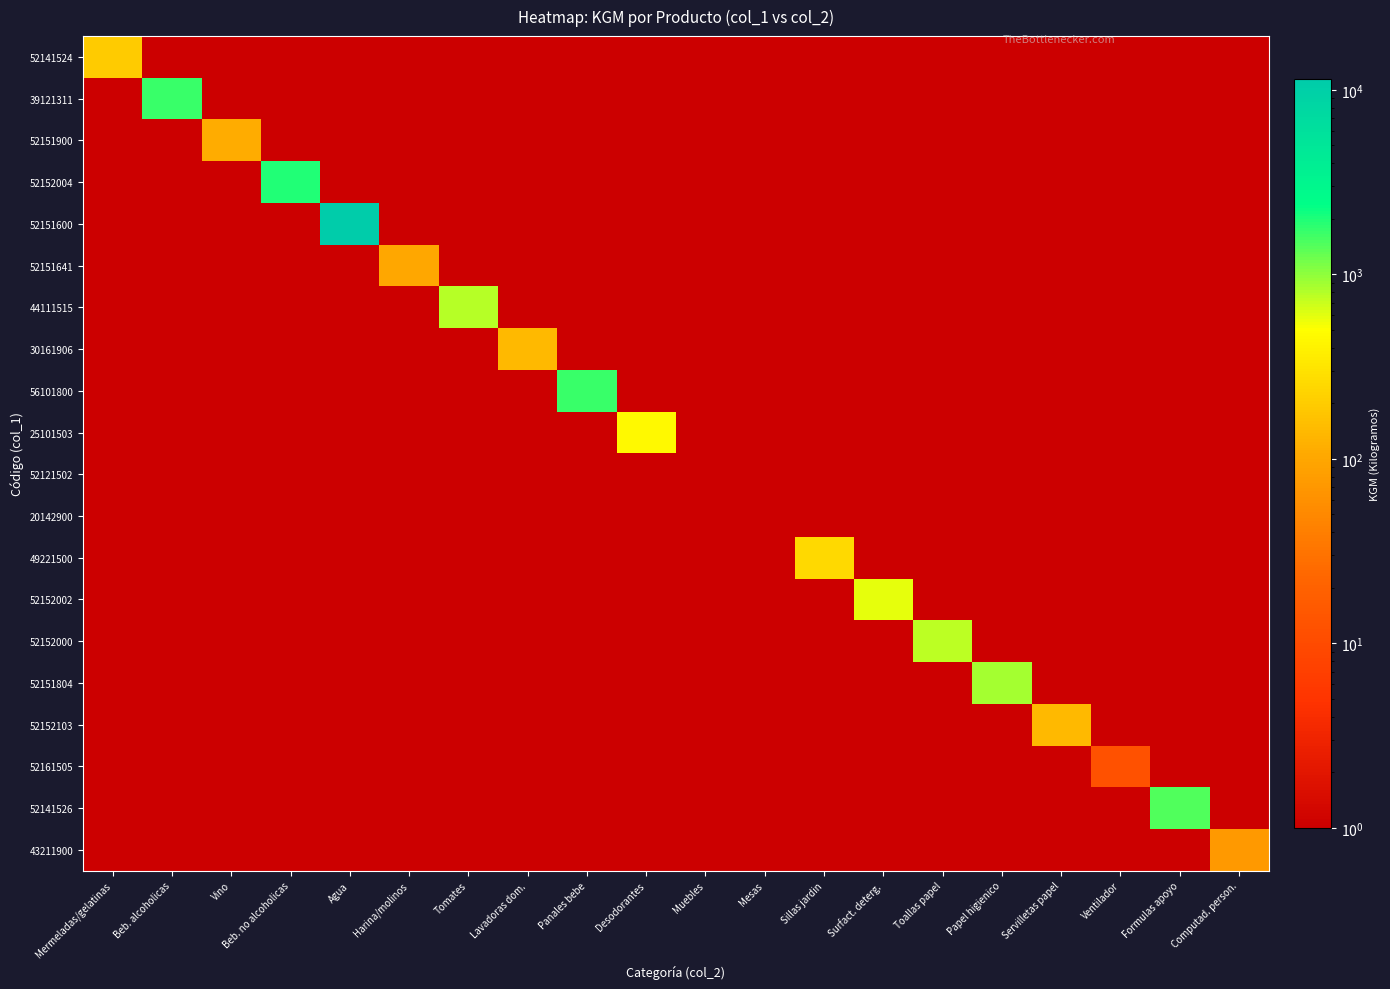

Is the value of 20142900 at Panales bebe greater than the value of 25101503 at Panales bebe?

No